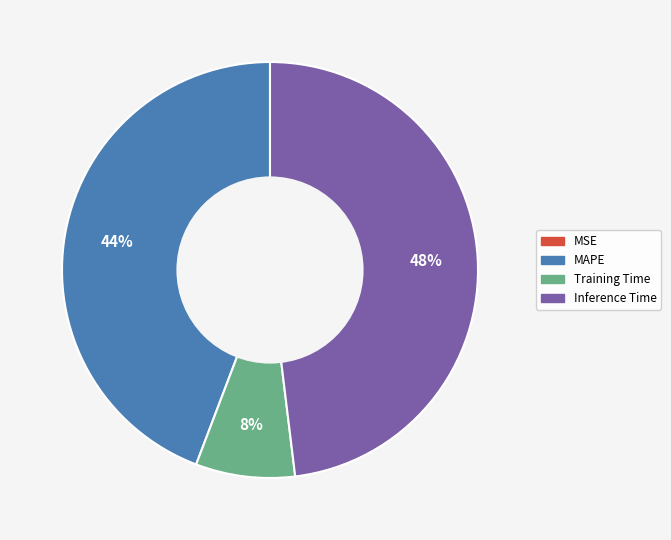

To the nearest percent, what is the difference between the largest and smallest slice percentages?

48%